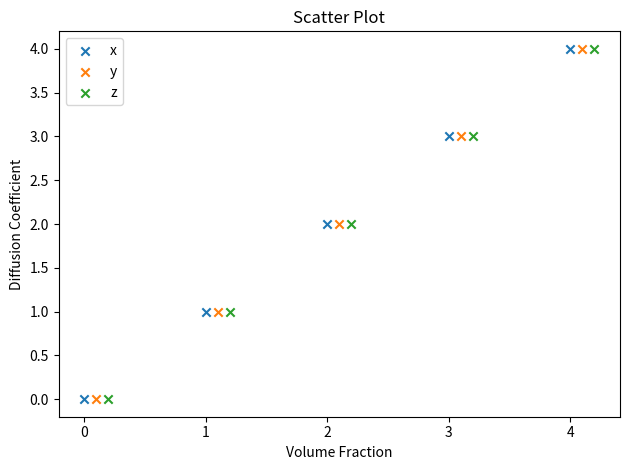

What are all the series names shown in the legend?

x, y, z